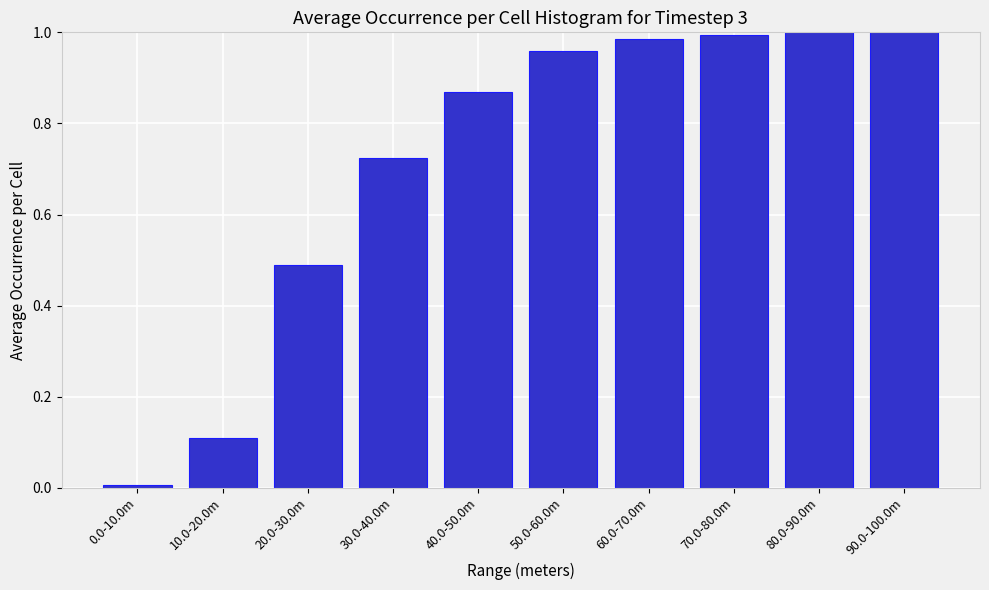

What is the label of the 9th bar from the left?

80.0-90.0m